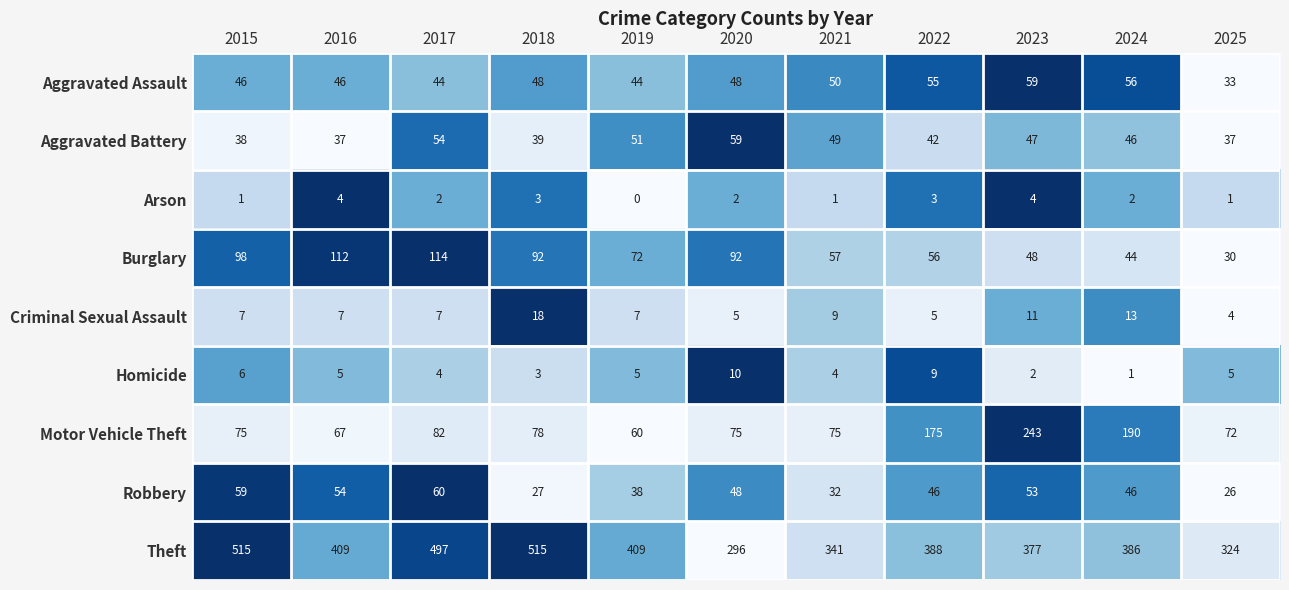

Read the Theft value at 2017, to the nearest 5.

495